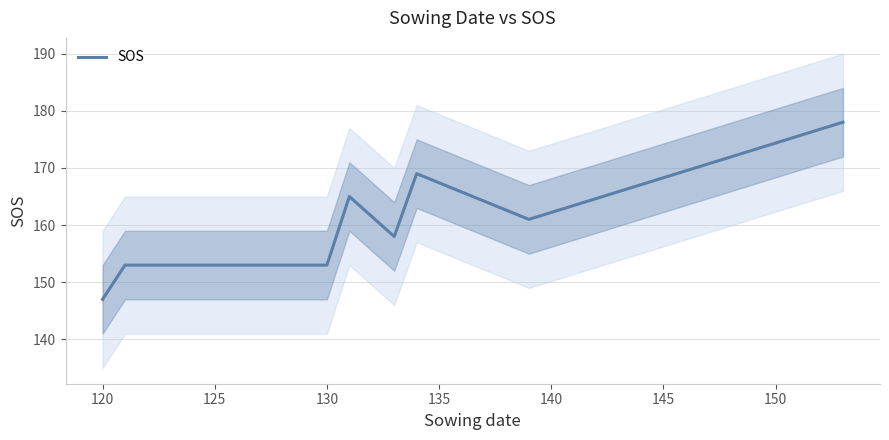

The value of SOS at 130 is 153. True or false?

True